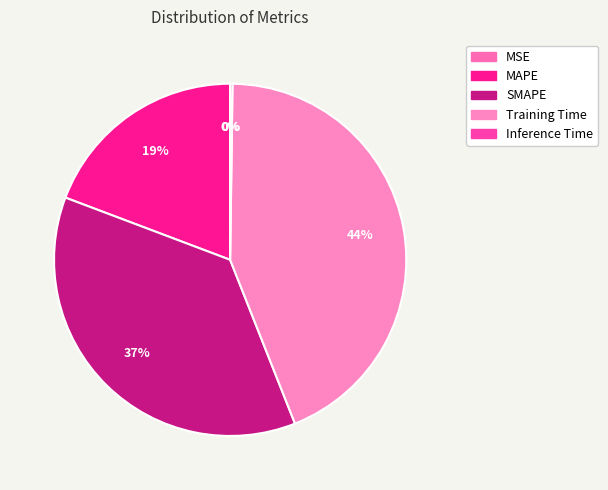

What is the change in value from MAPE to Inference Time?

-1.0